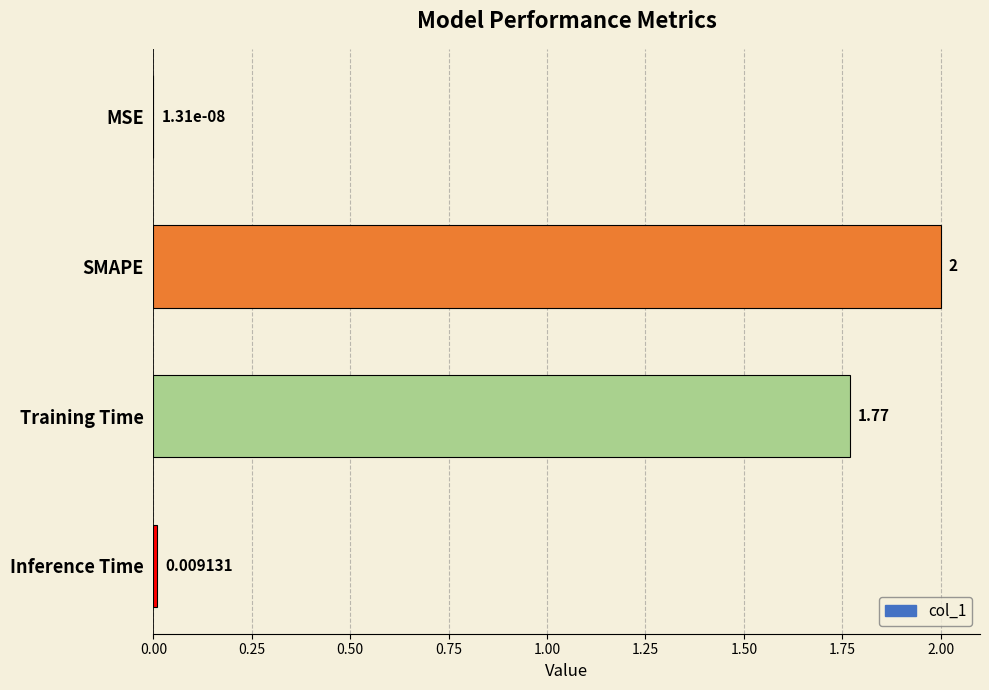

What is the sum of the values at SMAPE and Inference Time?

2.0